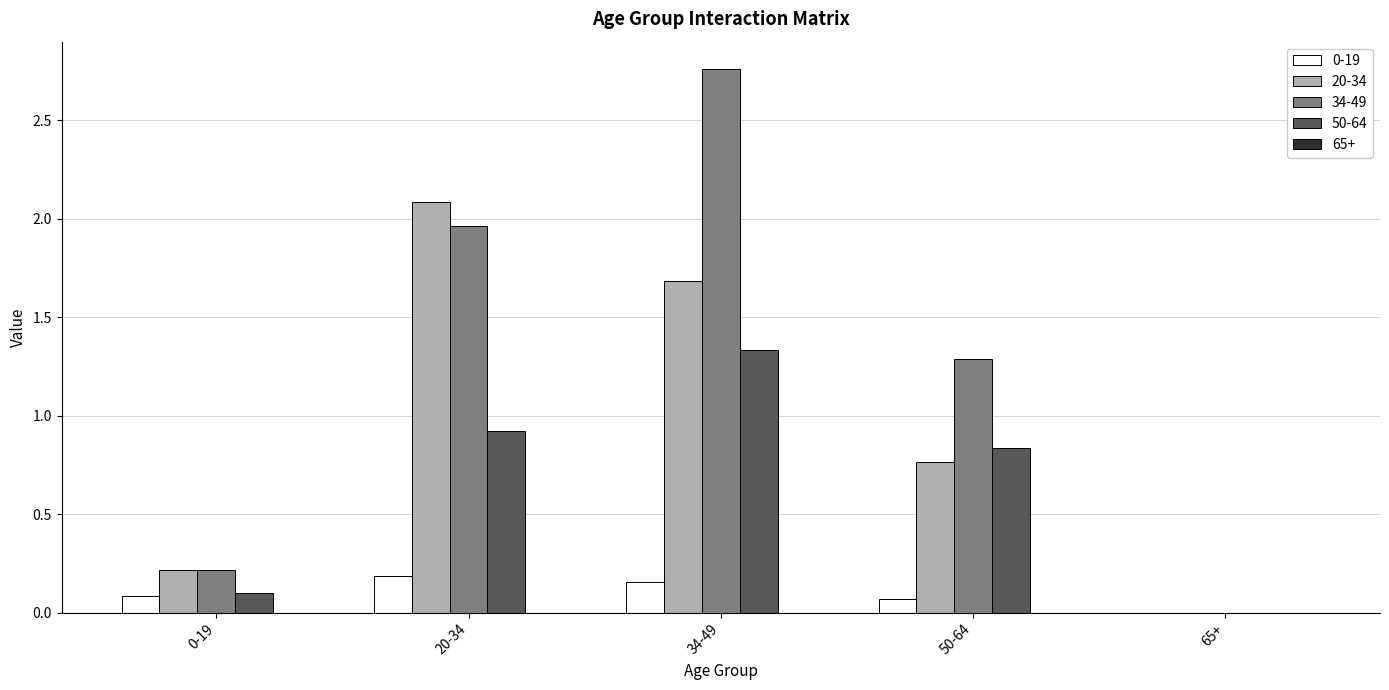

Is the value of 34-49 at 50-64 greater than the value of 50-64 at 50-64?

Yes